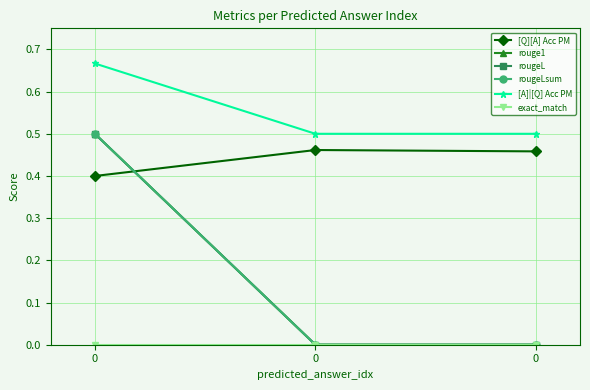

Rank the series at 0 from highest to lowest value.

[A]|[Q] Acc PM, rouge1, rougeL, rougeLsum, [Q][A] Acc PM, exact_match